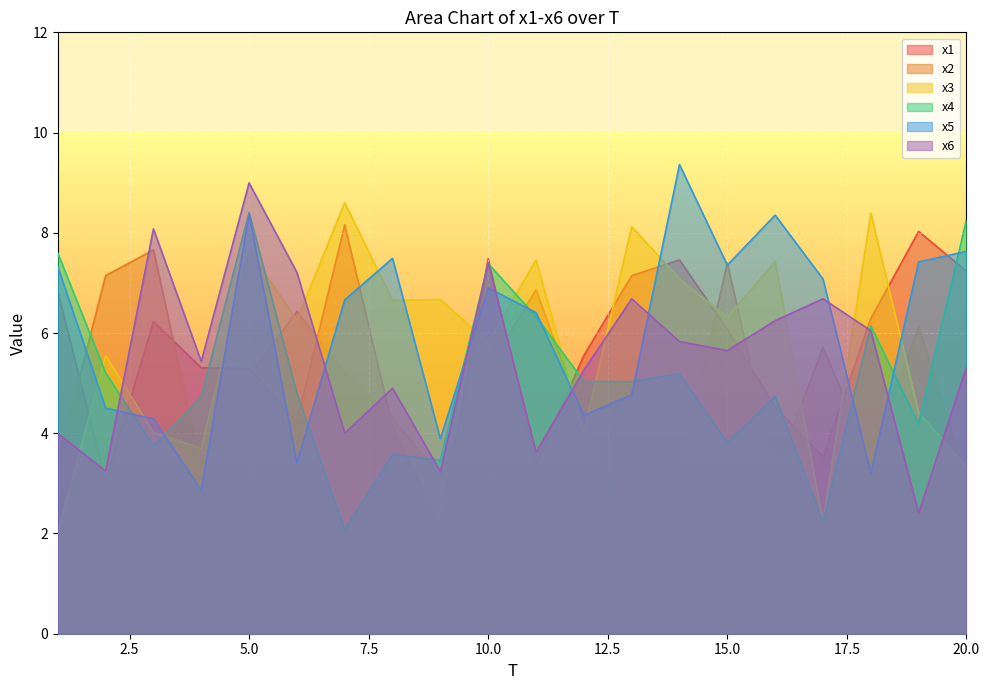

How many lines are shown in the chart?

6